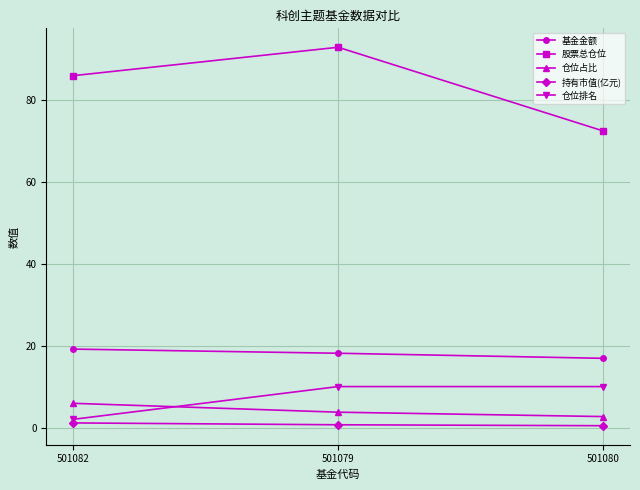

What is the highest value of the 仓位排名 series?

10.0